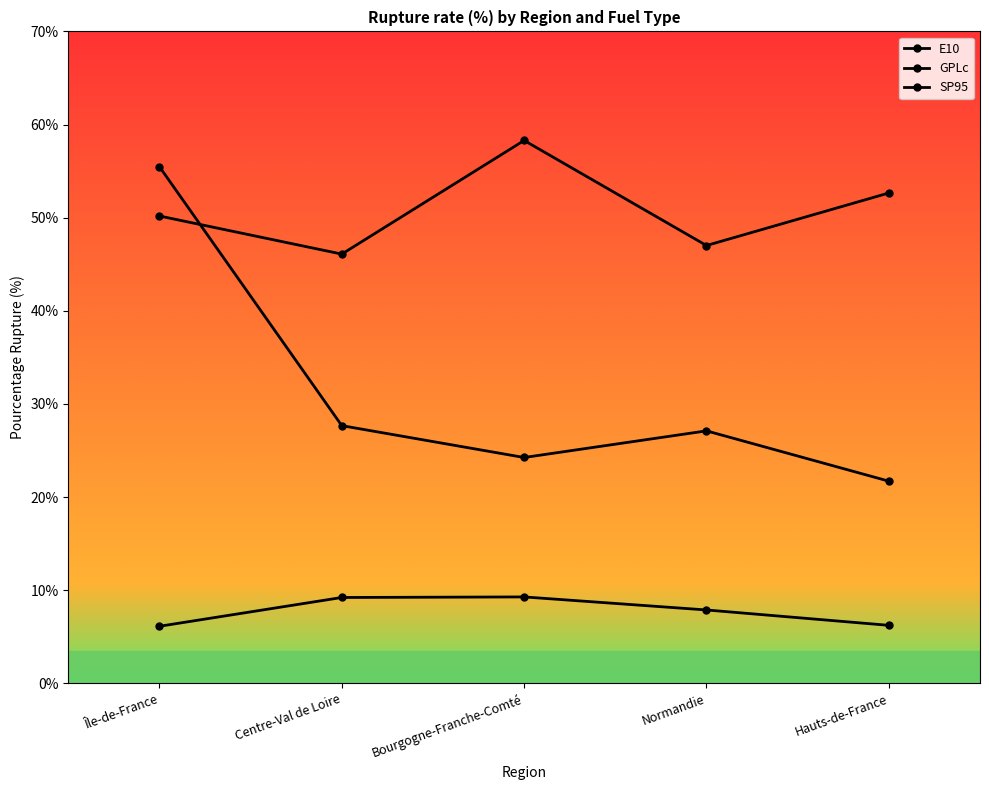

The E10 series shows 13.7 at Normandie. True or false?

False